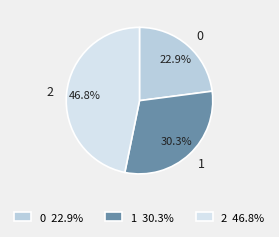

What is the ratio of the value at 2 to the value at 1?

1.5